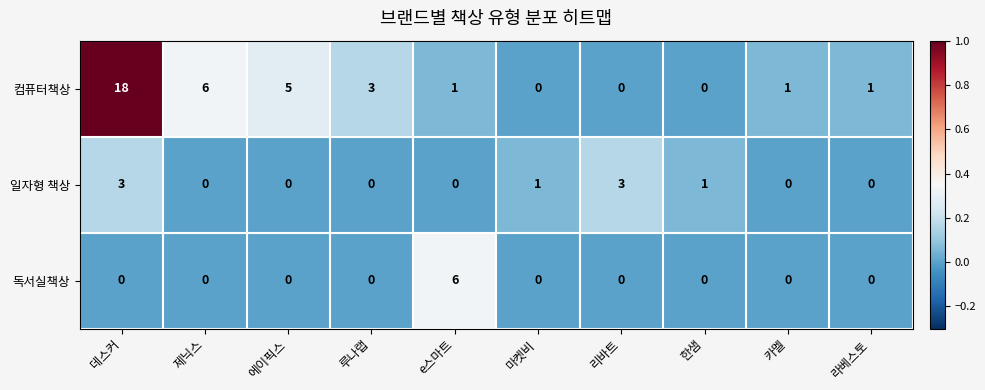

Rank the series by their maximum value, from highest to lowest.

컴퓨터책상, 독서실책상, 일자형 책상